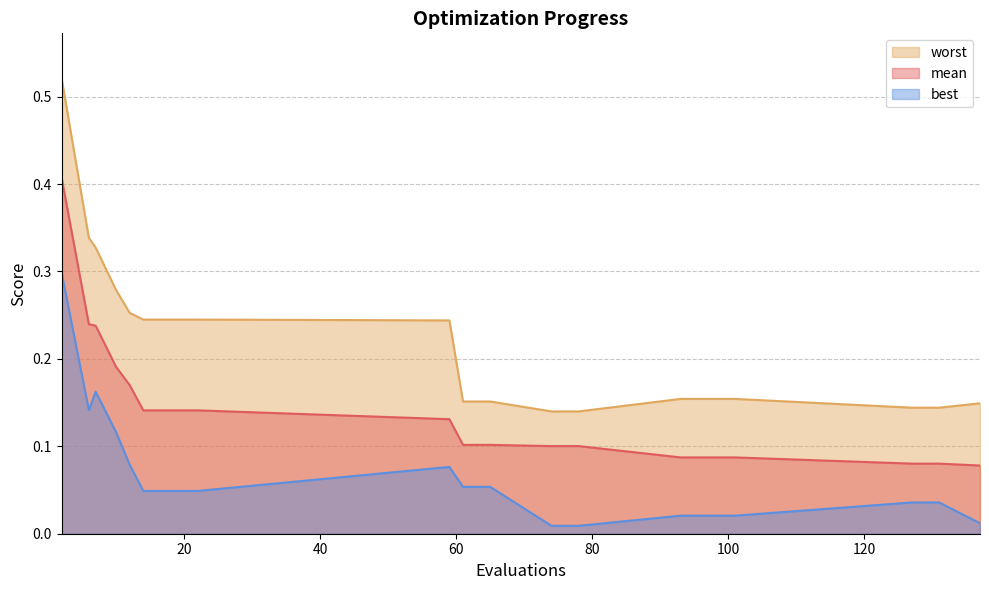

True or false: worst has a value of 0.2 at 131.

False